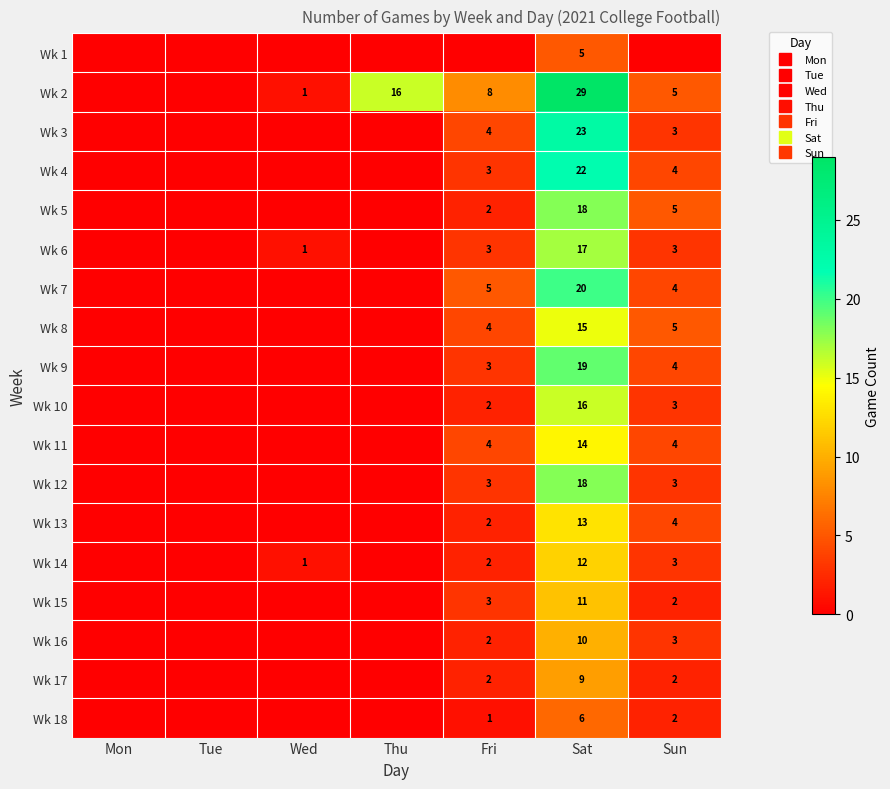

How many Wk 5 values are between 0 and 5?

6